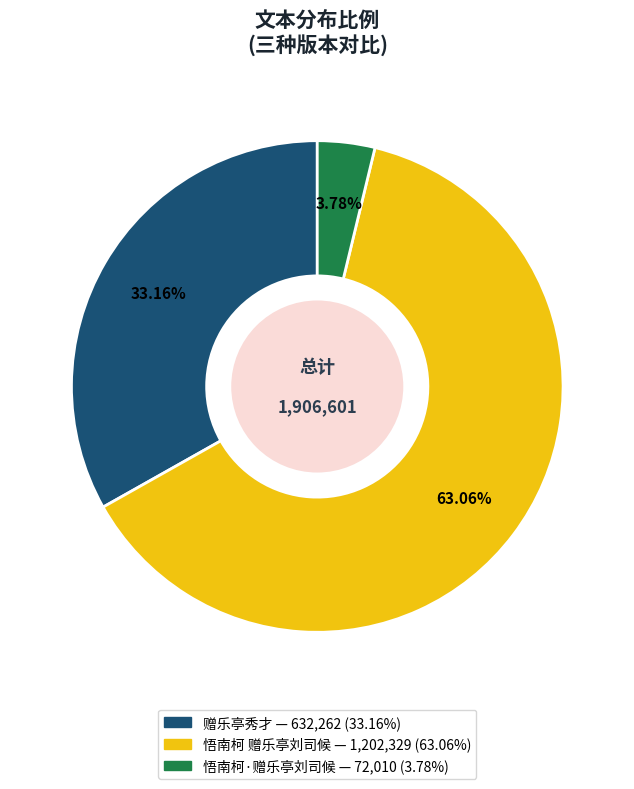

Which category accounts for the majority?

悟南柯 赠乐亭刘司候